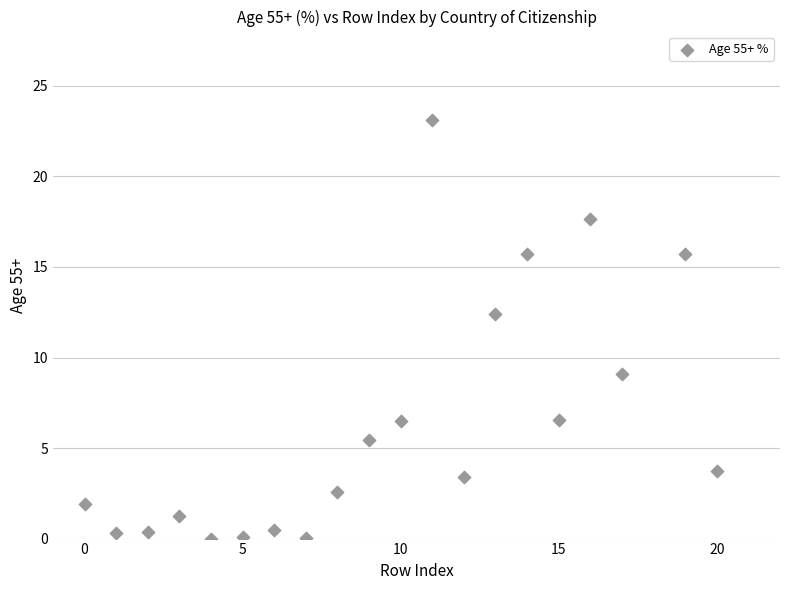

What is the range of Y values (max minus min)?

23.1